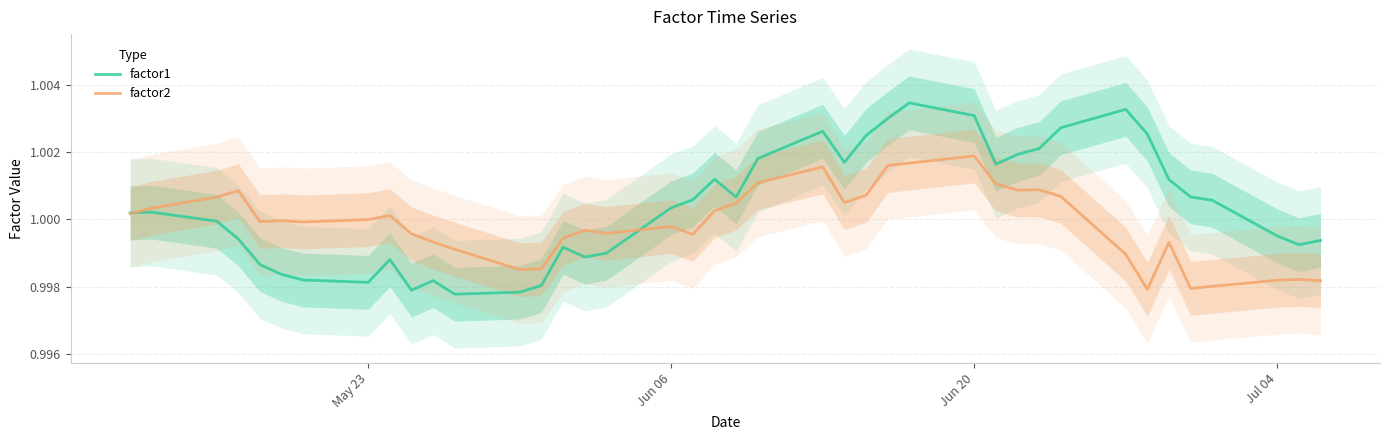

The factor2 series shows 1.0 at May 23. True or false?

True